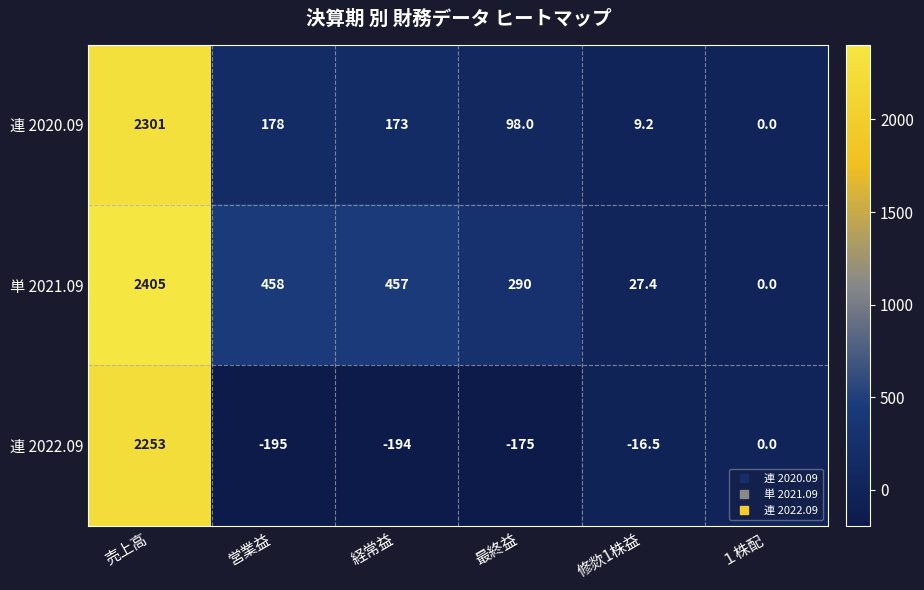

At which category does the chart reach its minimum across all series?

営業益